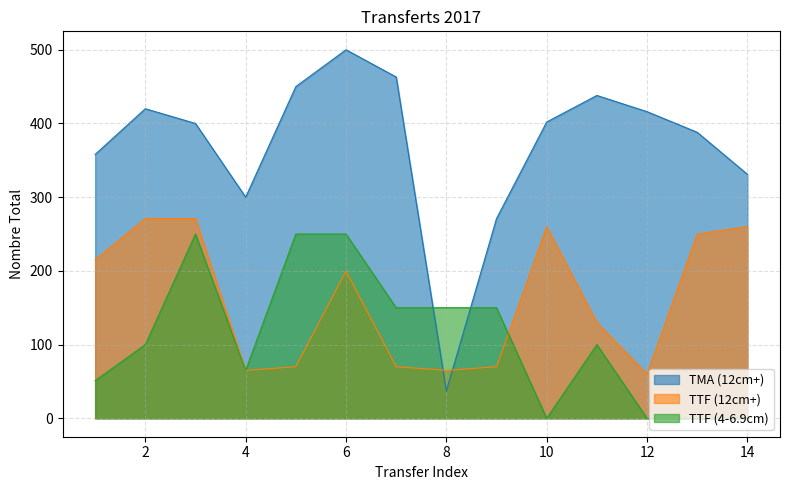

Which has a higher value, 13 or 5?

5